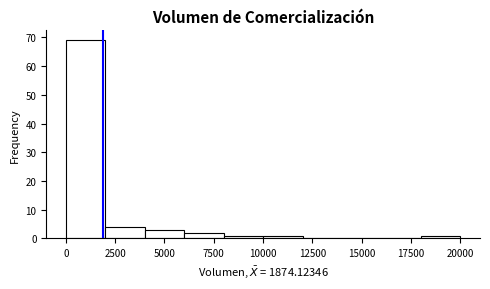

Around what value on the x-axis is the tallest bar? Give the approximate position of its centre, as read against the axis.

1000